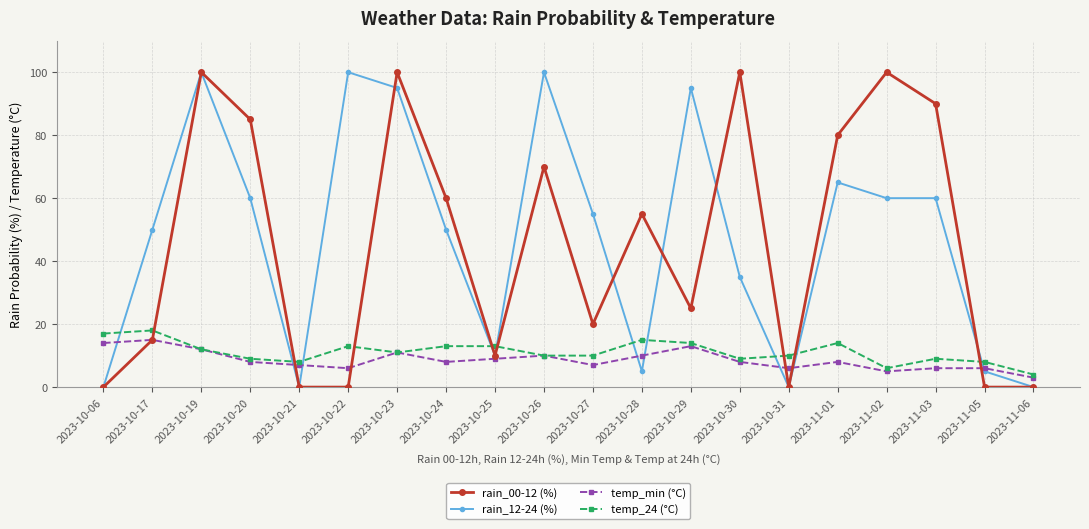

What is the value of the temp_24 (°C) point at the 2nd from the left?

18